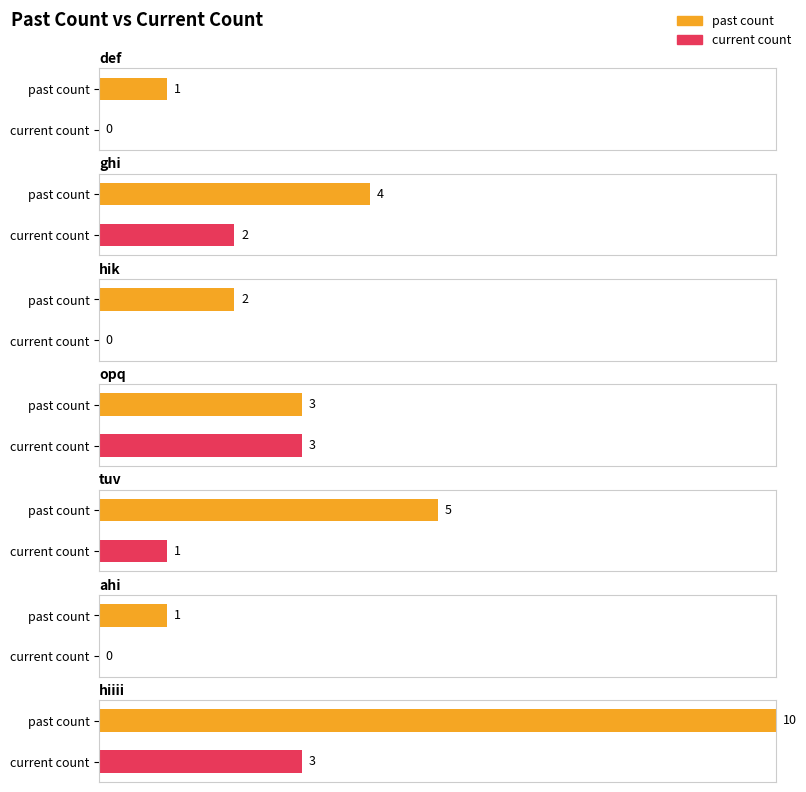

Which series has the largest range (max minus min)?

past count